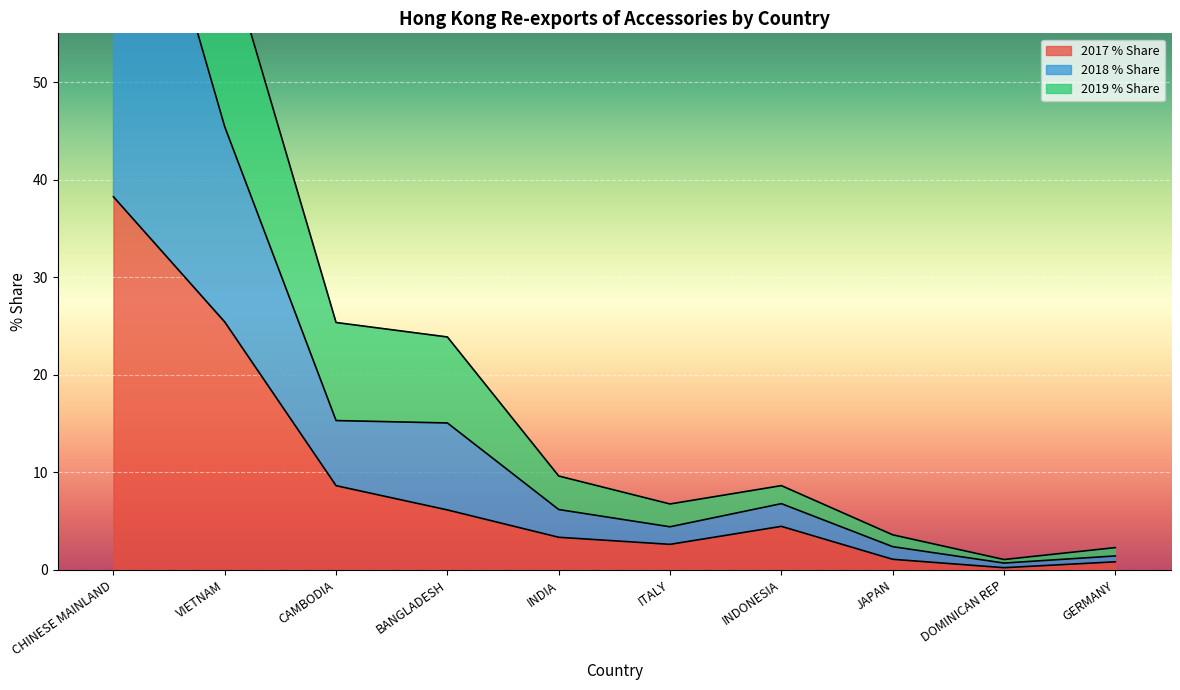

At which category does 2018_Value reach its first local valley?

ITALY